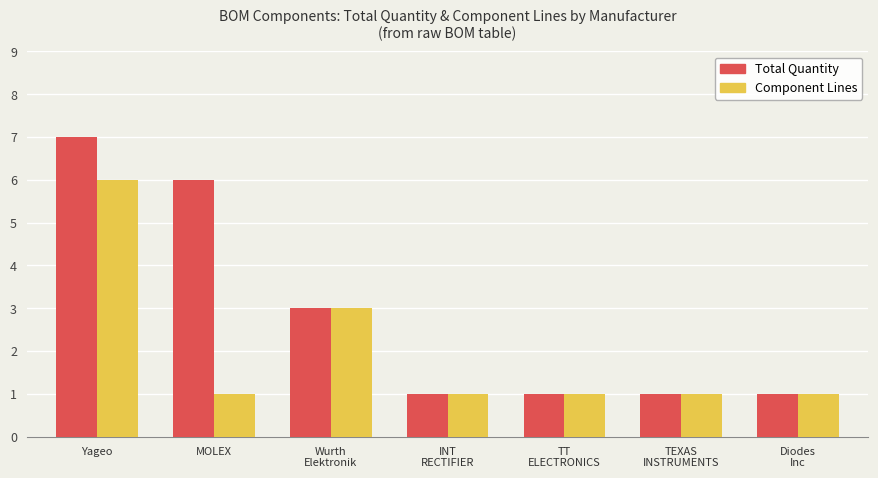

Rank the series by their average value, from lowest to highest.

Component Lines, Total Quantity